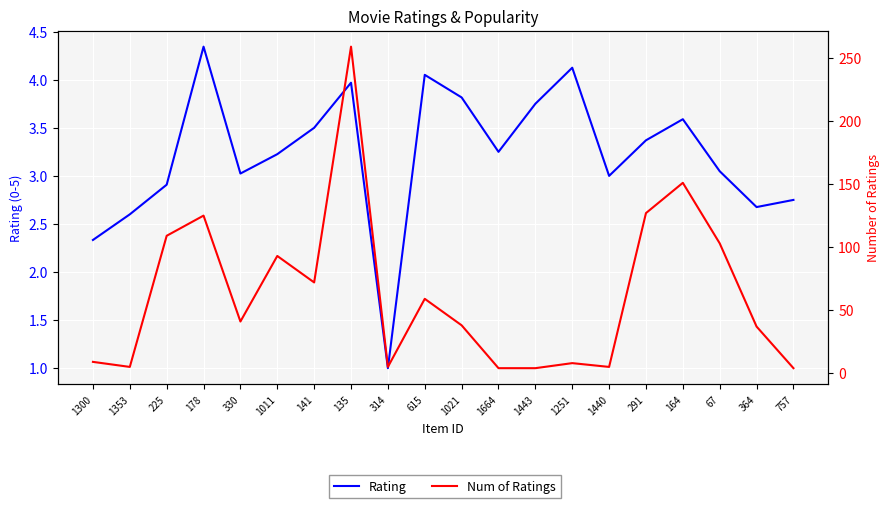

What are all the series names shown in the legend?

Rating, Num of Ratings